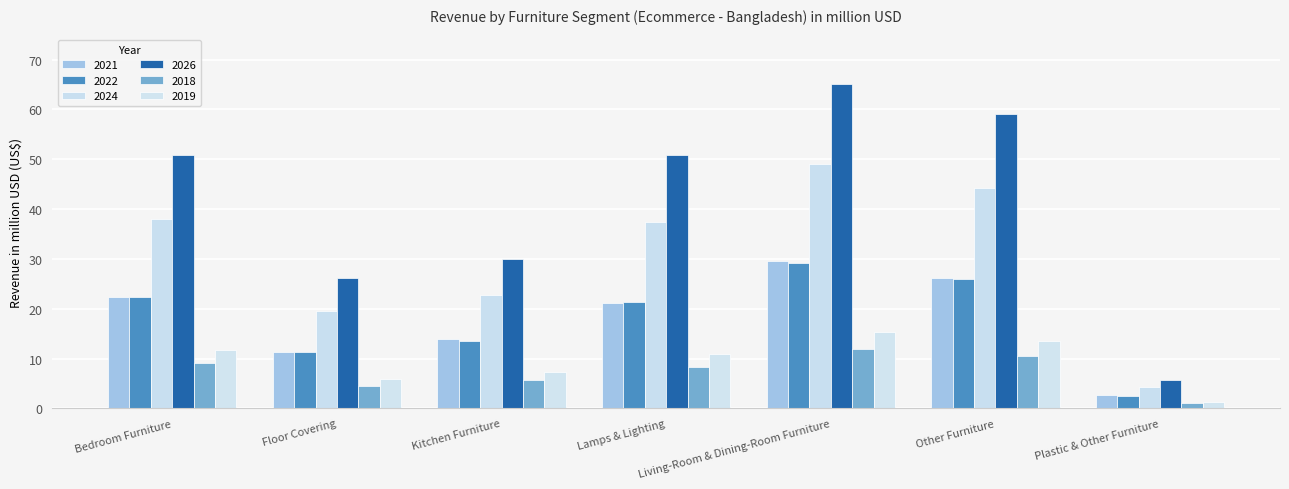

How many bars are there in each group?

6